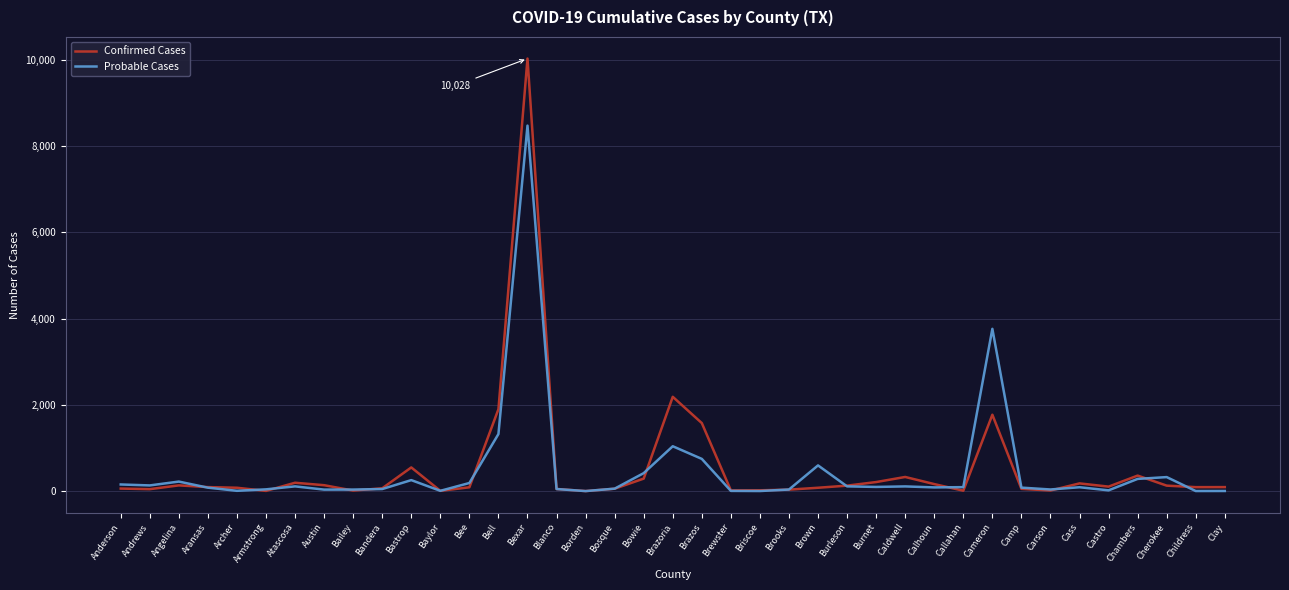

Between Bailey and Brazoria, which series saw the biggest shift?

Confirmed Cases